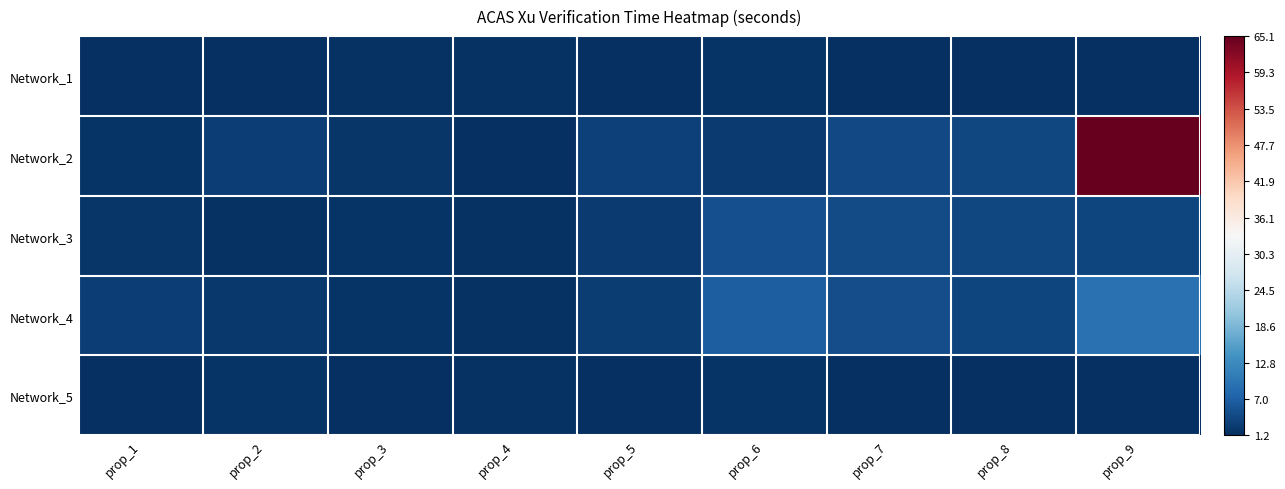

How many distinct data groups are displayed?

5